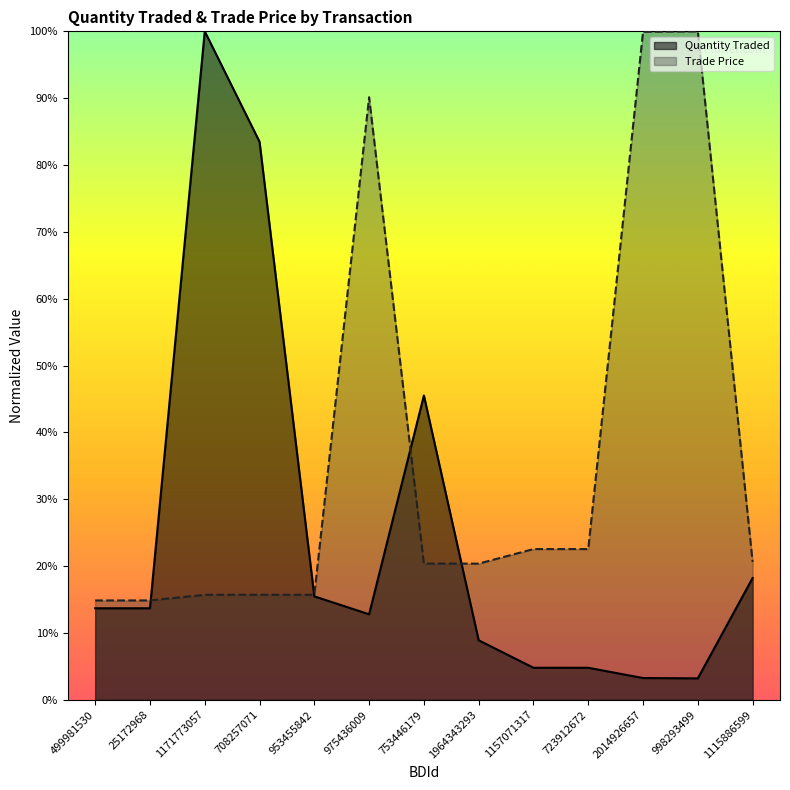

What is the label of the 1st point from the right?

1115886599